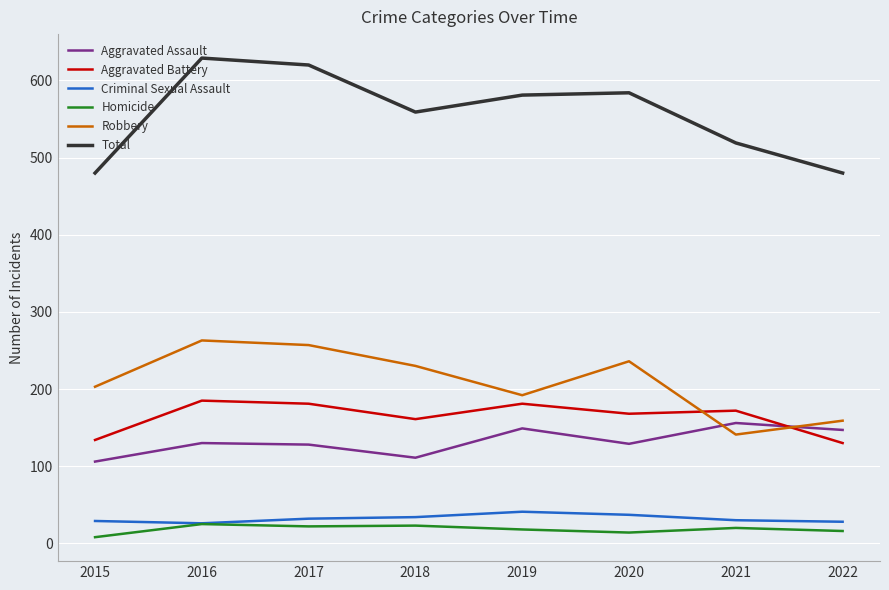

What is the greatest value displayed?

629